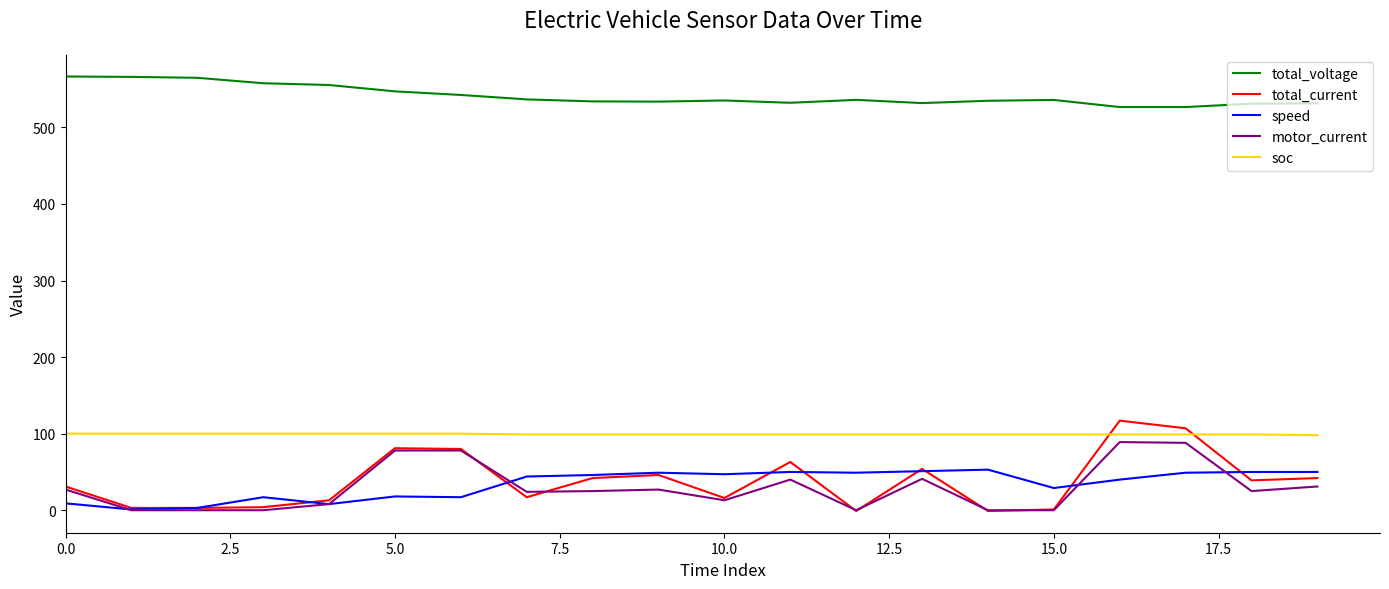

Which series has the largest total across all categories?

total_voltage